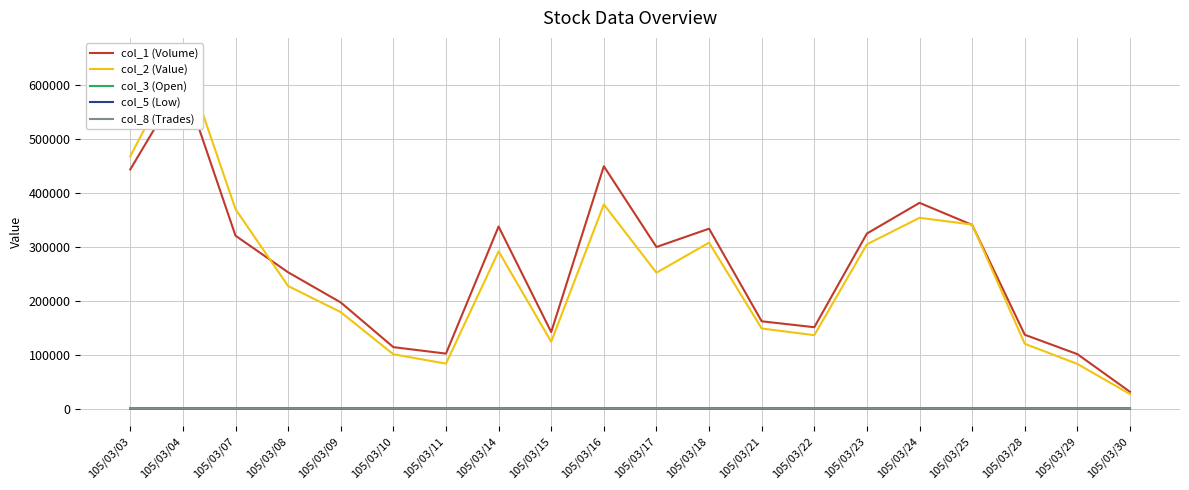

What is the value of the col_2 (Value) point at the 20th from the left?

26860.0